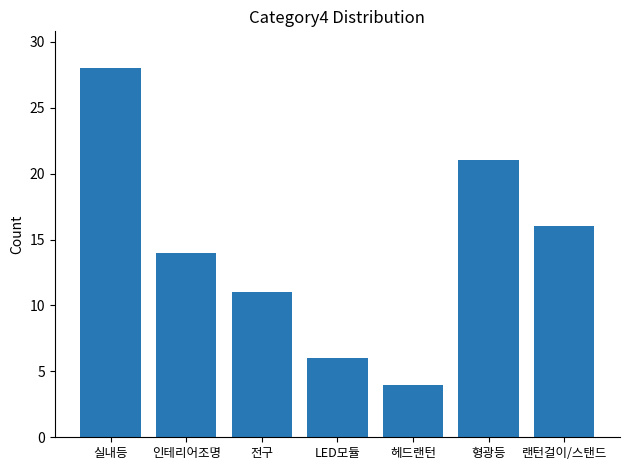

What is the sum of the values at 실내등 and 랜턴걸이/스탠드?

44